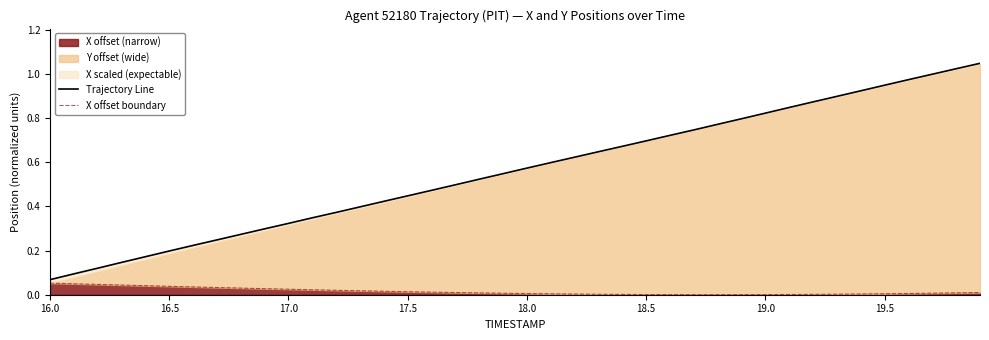

What is the label of the 21st point from the left?

18.0